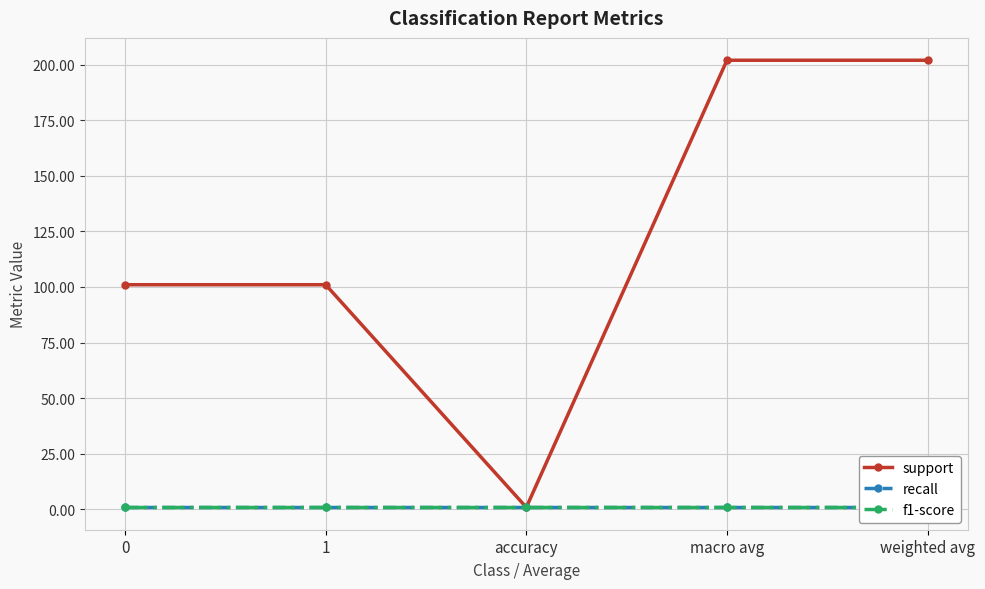

True or false: support and f1-score cross at least once.

False